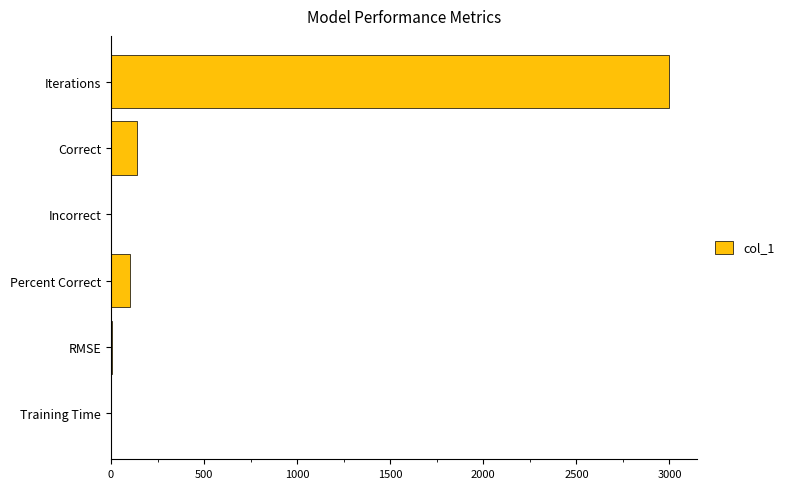

At which label is the value closest to 1500?

Correct